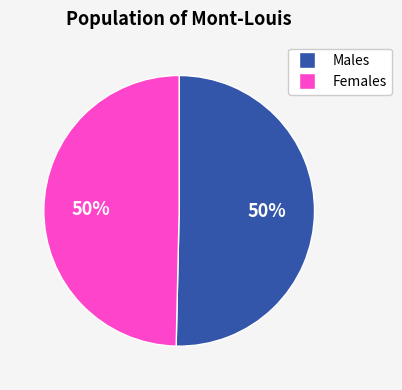

To the nearest percent, what is the average slice percentage?

50%